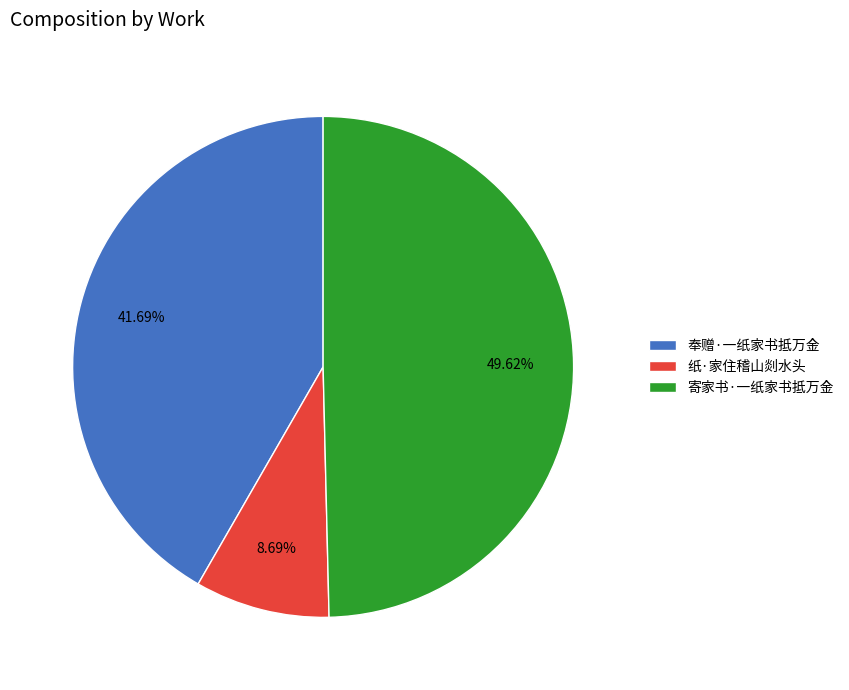

What is the ratio of the value at 寄家书·一纸家书抵万金 to the value at 纸·家住稽山剡水头?

5.7